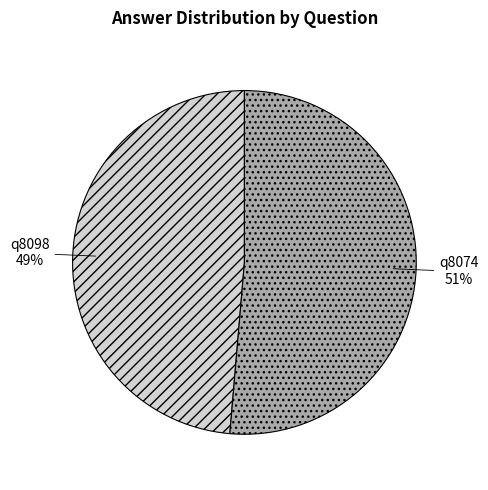

Is there a majority slice in this chart?

Yes